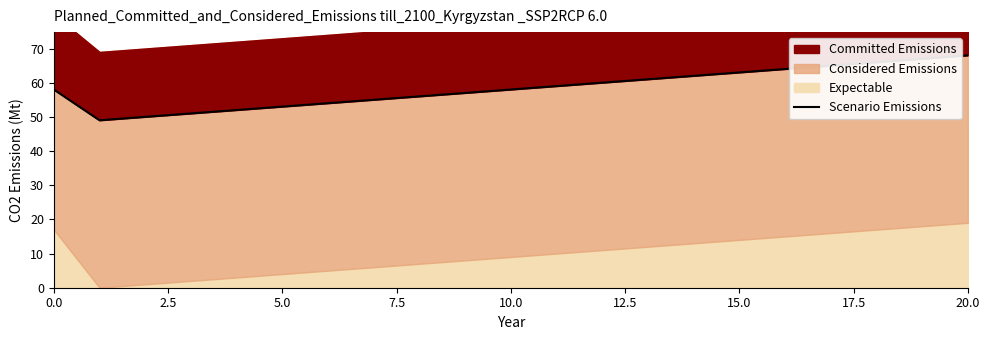

At which category does the chart reach its peak across all series?

20